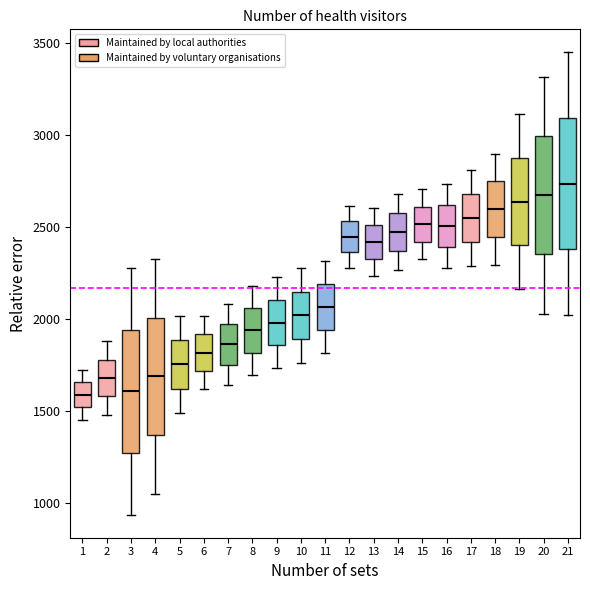

Where is the upper edge of the box at x = 4 on the y-axis? The values are not printed on the chart, so give them approximately, as read against the axis.

2000